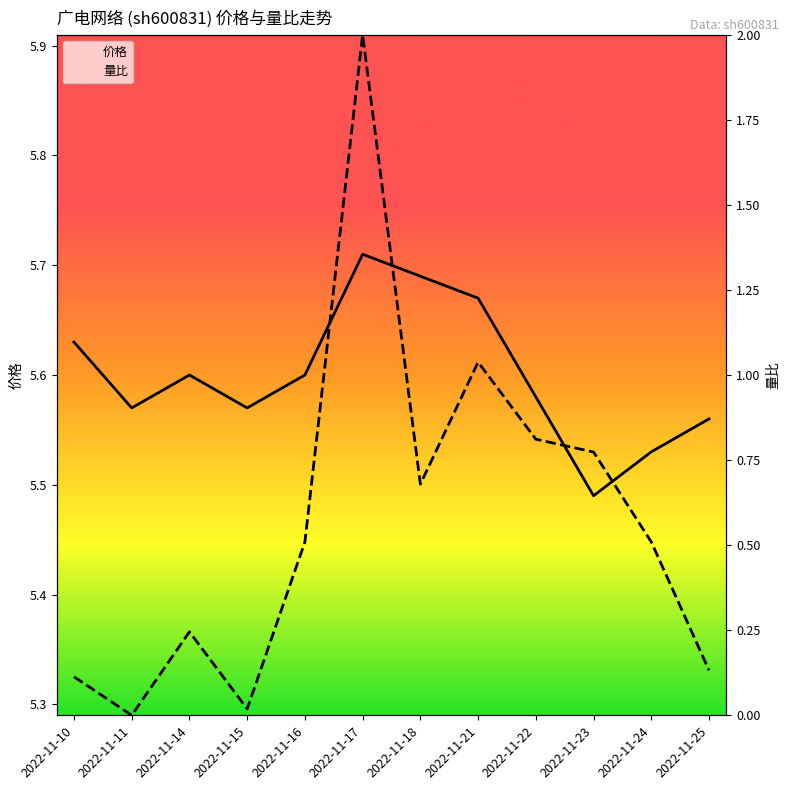

In 价格, how many points are lower than both neighbors (excluding endpoints)?

3